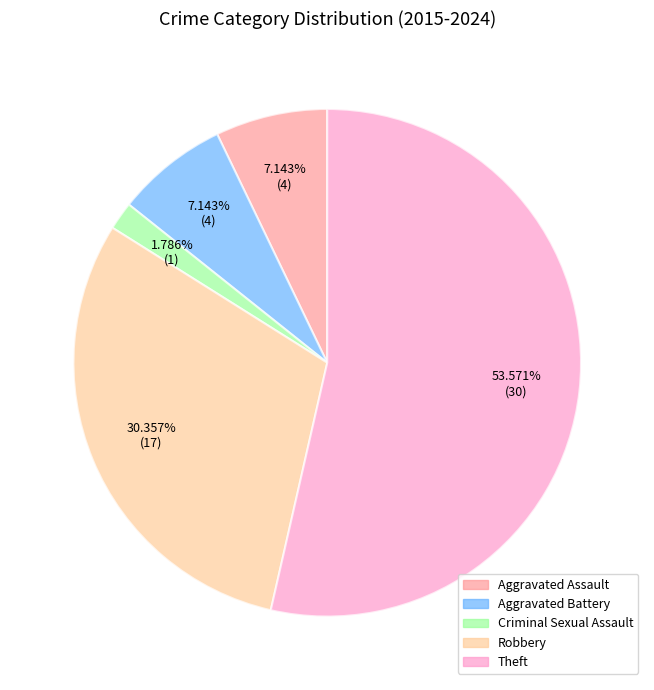

What percentage is the Aggravated Battery slice, to the nearest percent?

7%